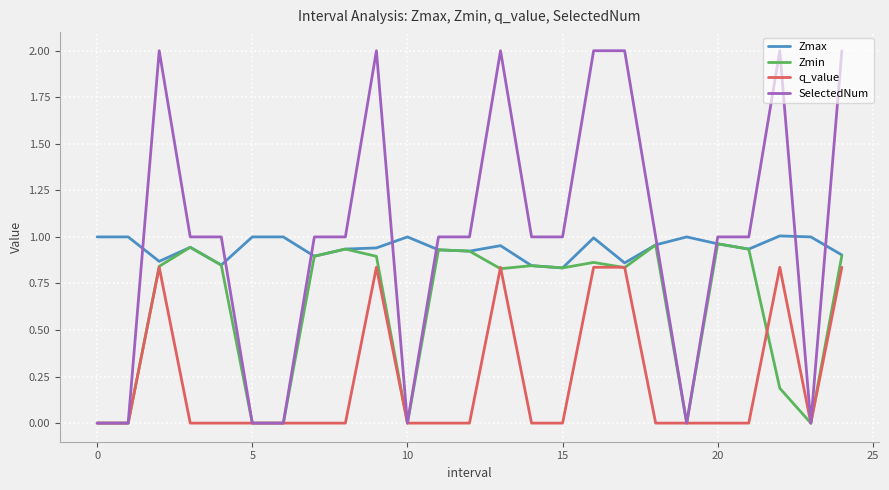

How many times do SelectedNum and Zmax cross each other?

9